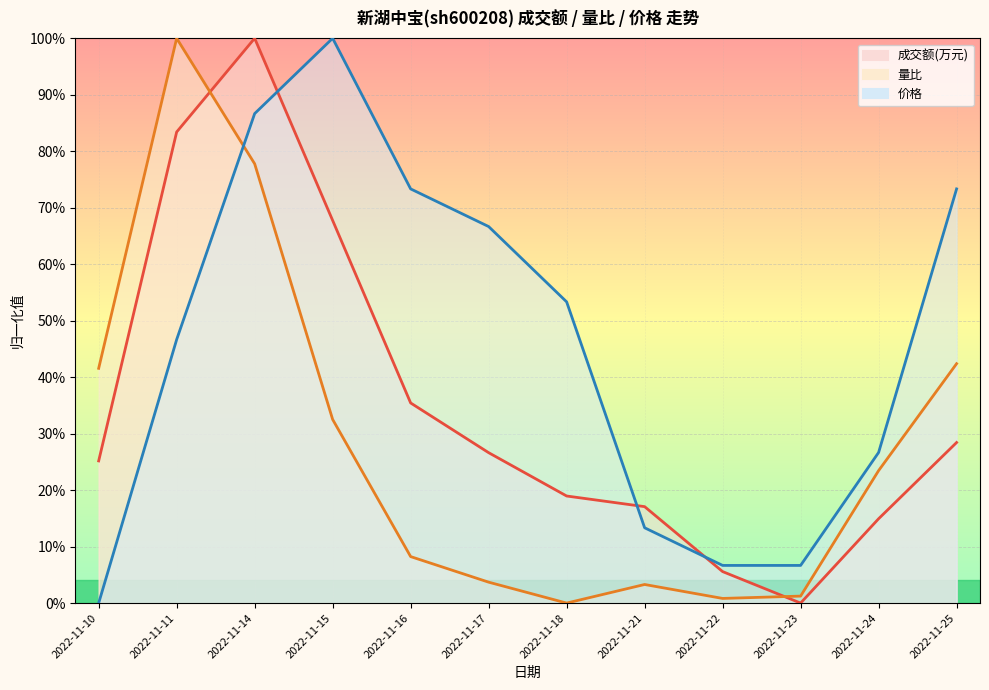

What is the average value of the 价格 series?

0.5